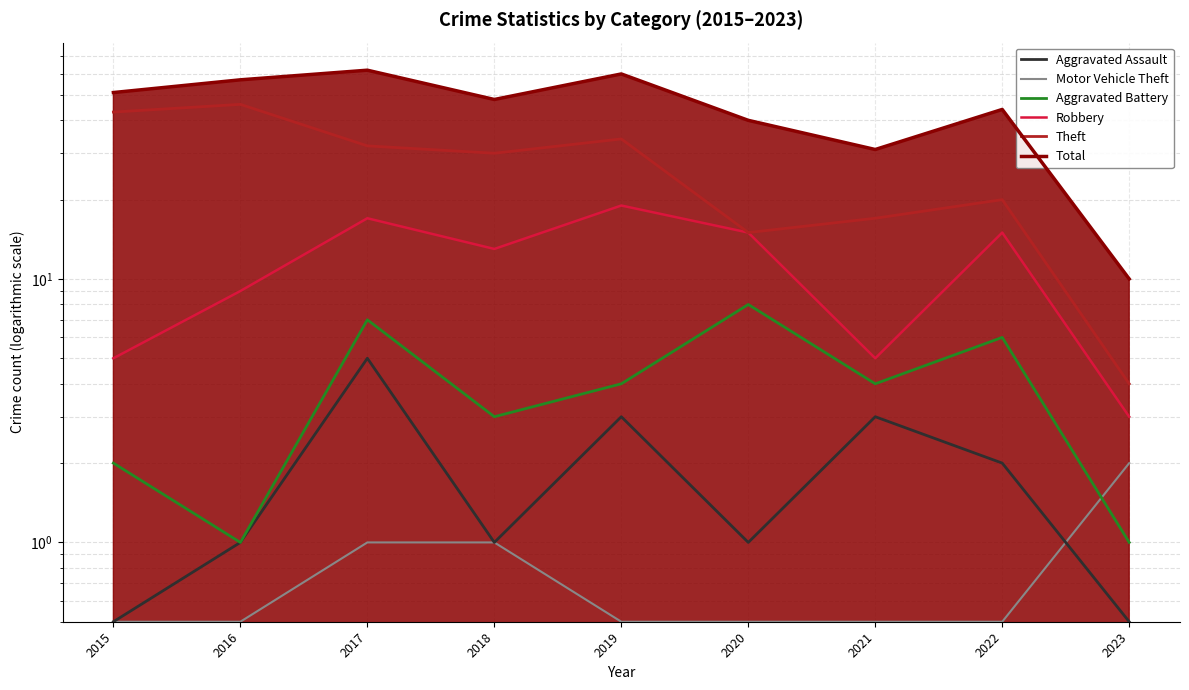

At how many categories does at least one series exceed 58?

2